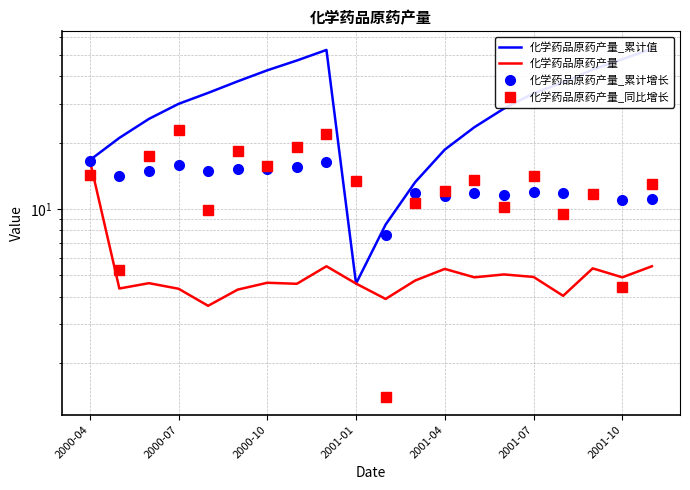

What is the maximum value shown in the chart?

53.3